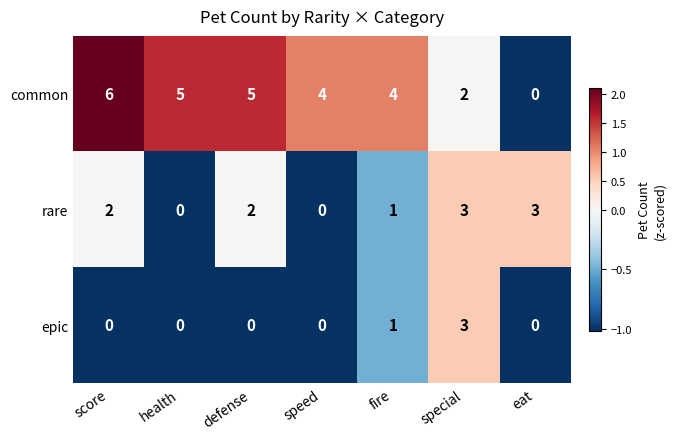

Reading left to right, extract all data points from this chart.

common: 6	5	5	4	4	2	0
rare: 2	0	2	0	1	3	3
epic: 0	0	0	0	1	3	0